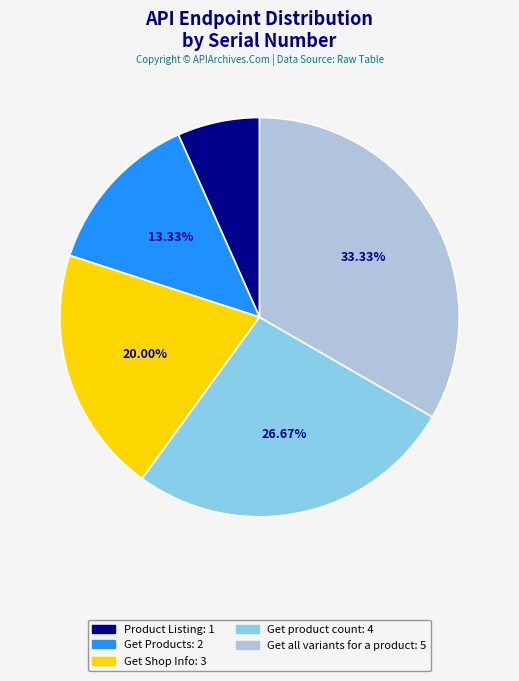

To the nearest percent, what percentage of the pie is Get all variants for a product?

33%